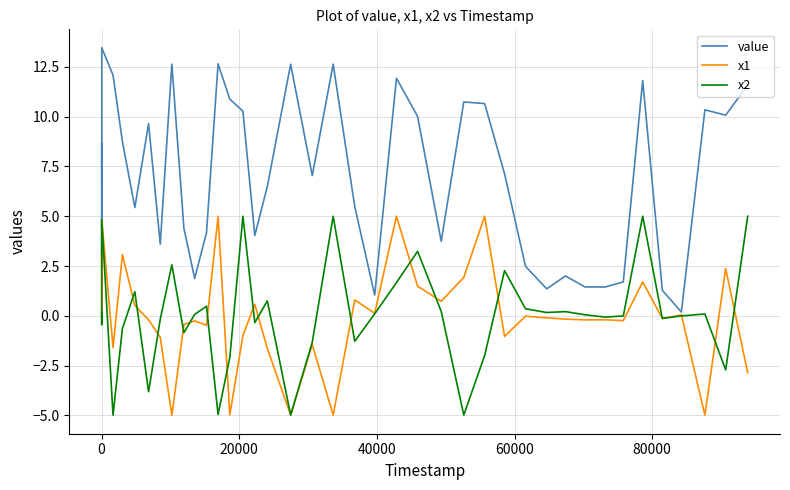

Which series has the largest total across all categories?

value